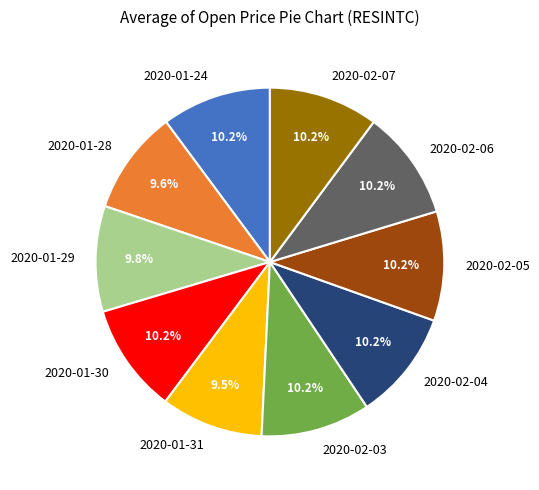

How many slices are in this pie chart?

10